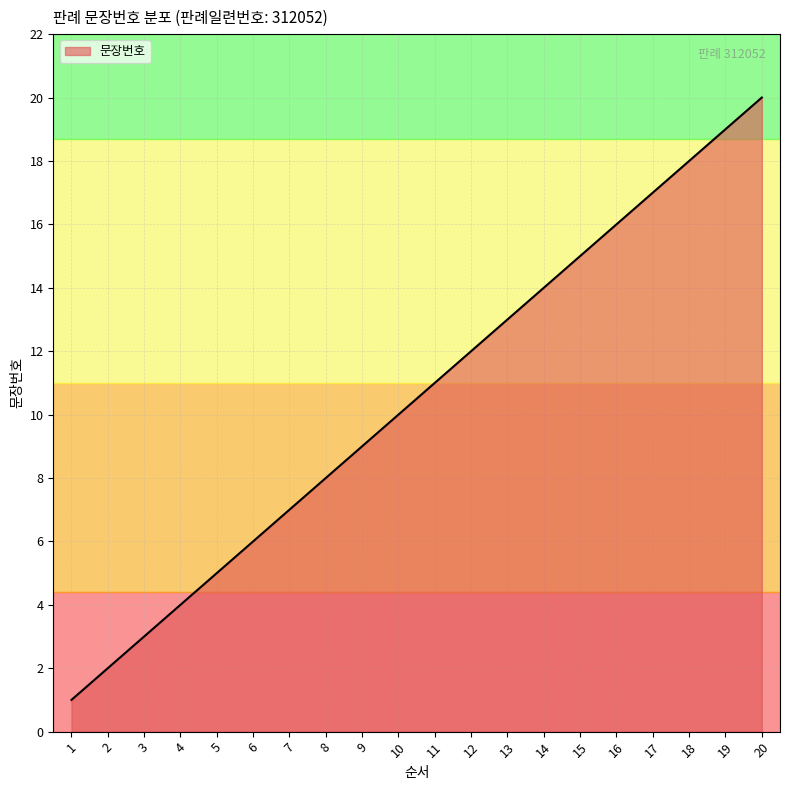

At which category does the chart reach its peak across all series?

20